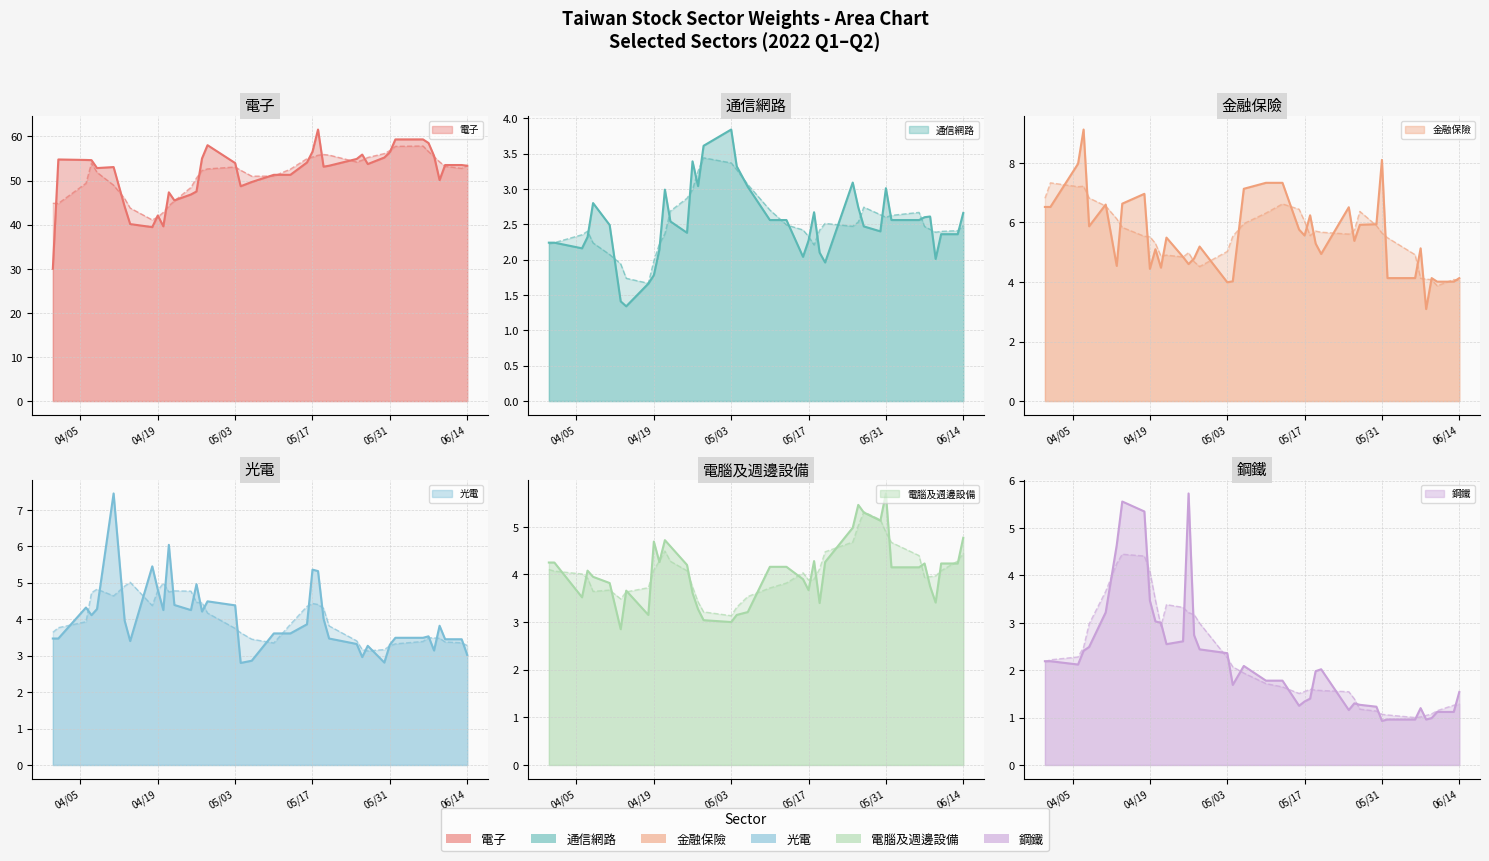

Which series has the largest total across all categories?

電子